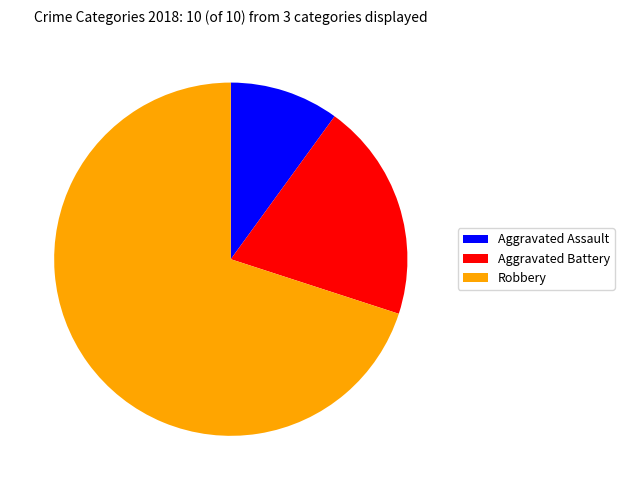

How many slices are in this pie chart?

3